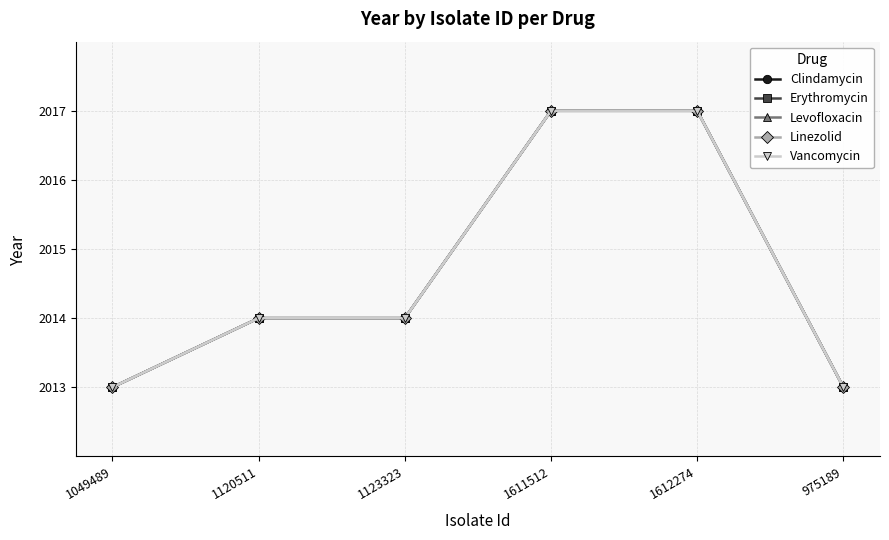

At which category is the sum across all series the highest?

1611512